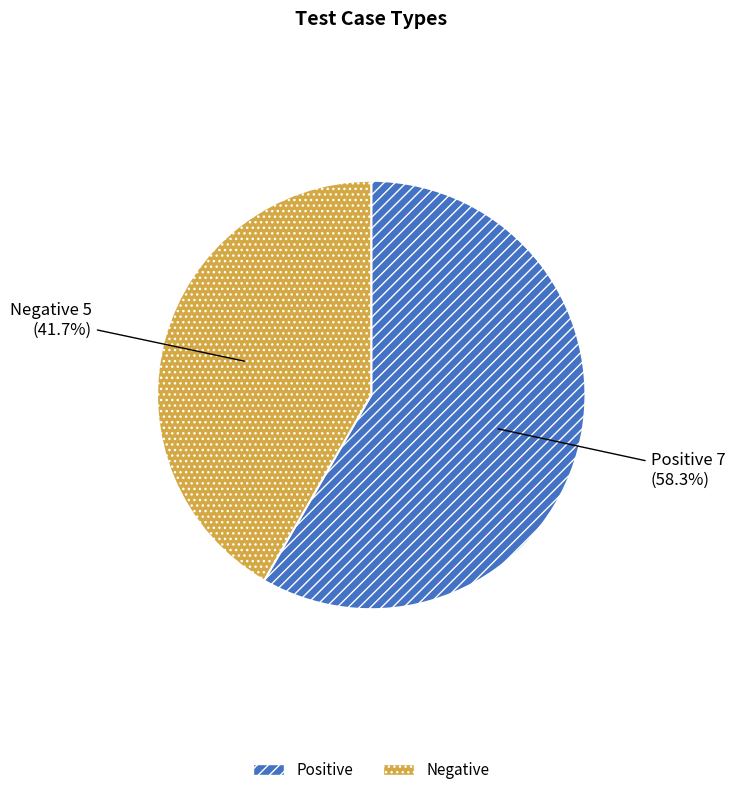

What is the total percentage of Positive and Negative?

100.0%